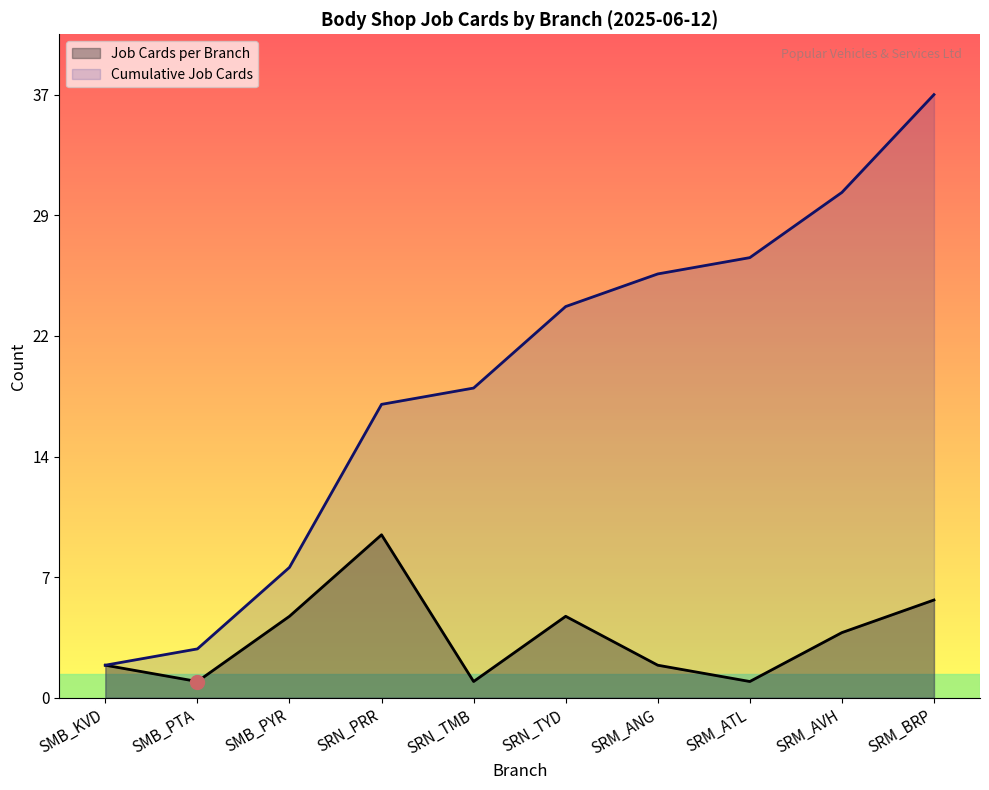

Does the chart display data point markers on the line(s)?

No